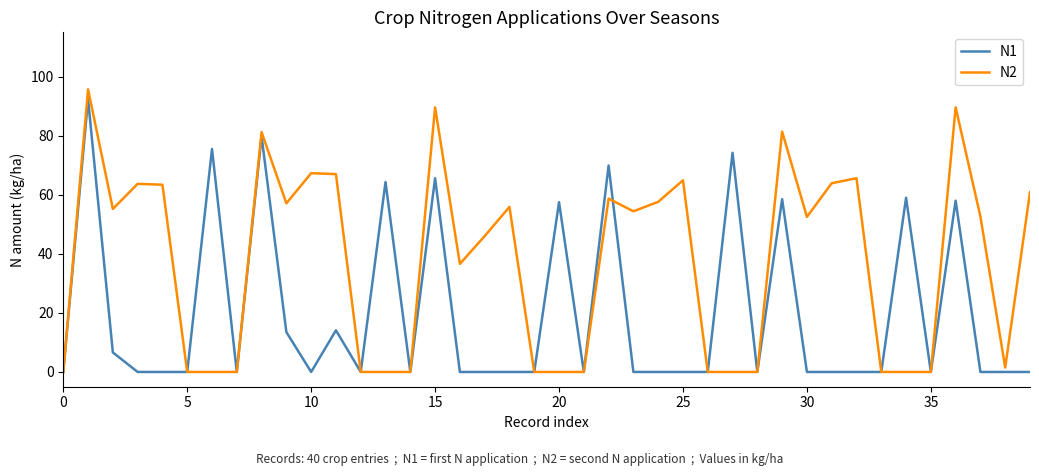

List the series in order of their peak value, lowest first.

N1, N2